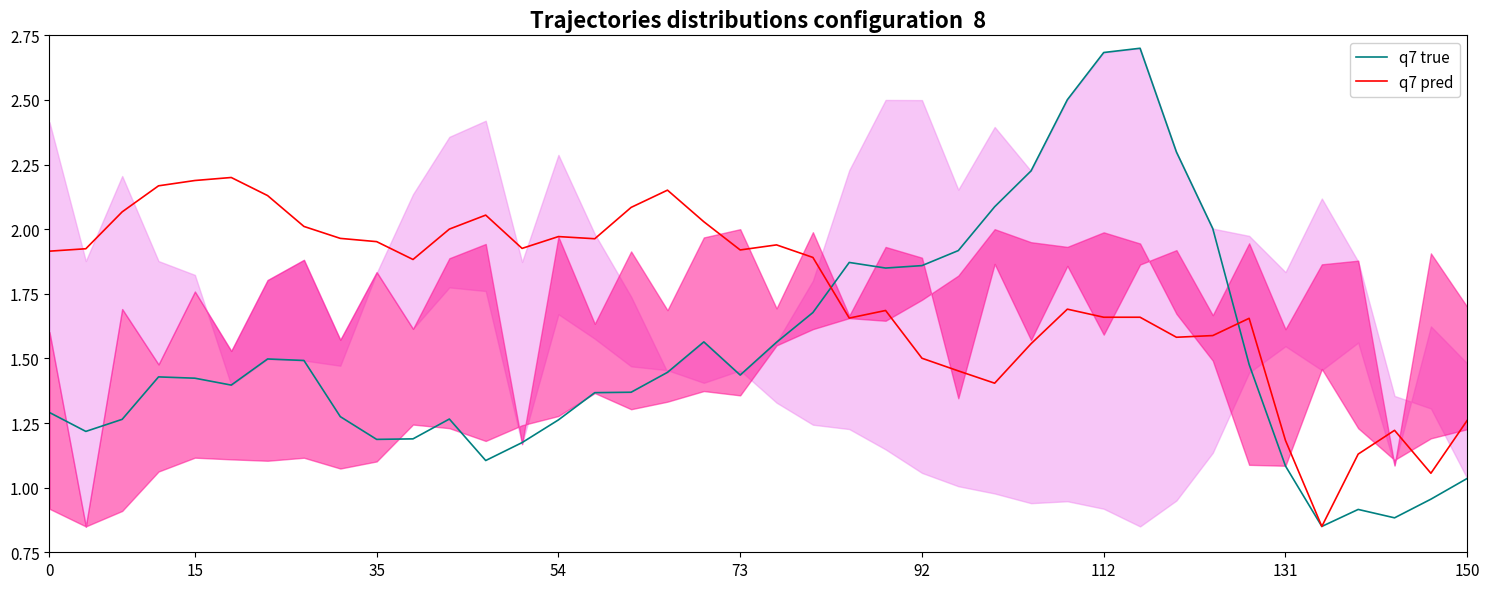

What is the maximum value shown in the chart?

2.7